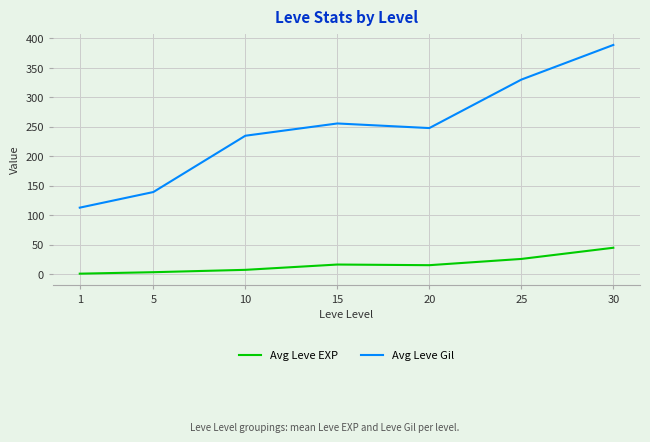

What is the sum of all Avg Leve Gil values?

1710.5